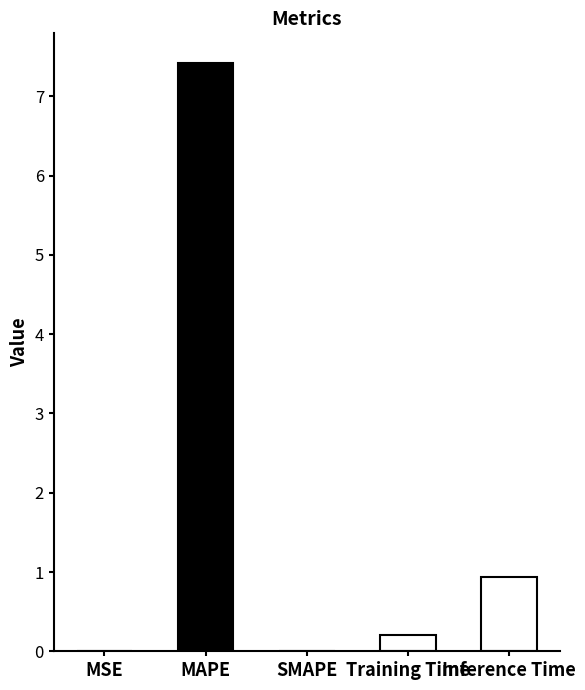

Between Inference Time and Training Time, which is larger?

Inference Time